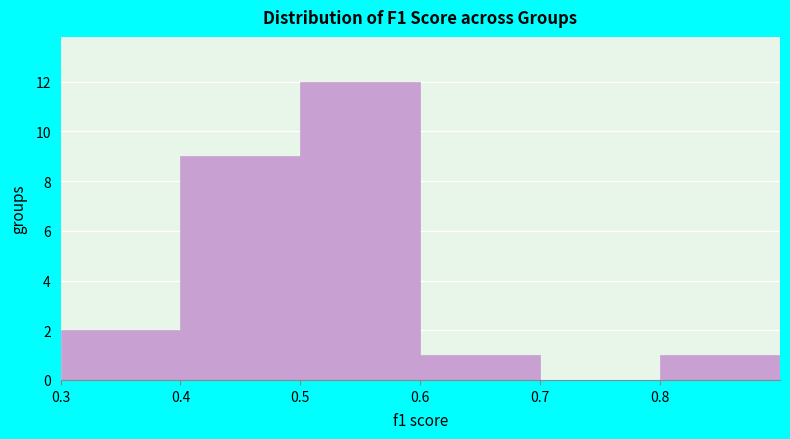

Reading left to right, transcribe this chart: for each bar, give the range it covers on the x-axis and its height. The values are not printed on the chart, so give them approximately, as read against the axis.

0.3 to 0.4: 2
0.4 to 0.5: 9
0.5 to 0.6: 12
0.6 to 0.7: 1
0.7 to 0.8: 0
0.8 to 0.9: 1